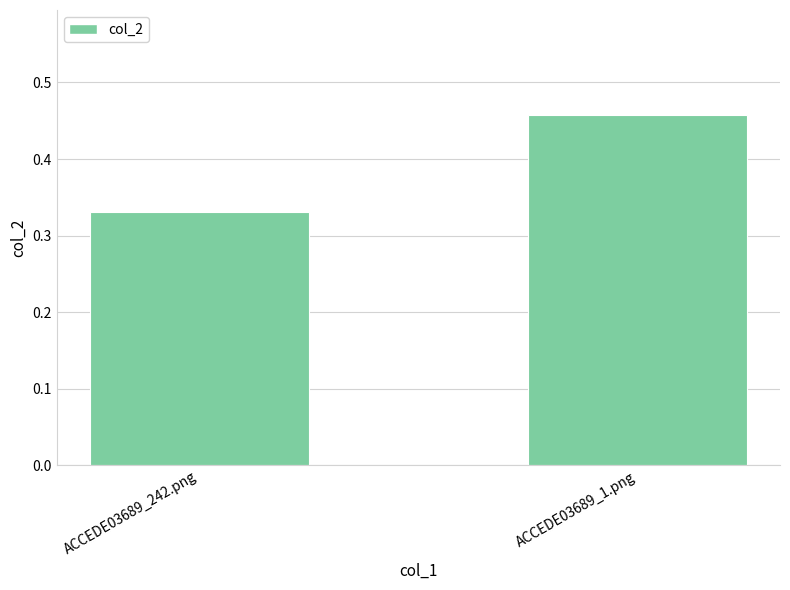

The value at ACCEDE03689_242.png is 0.1. True or false?

False